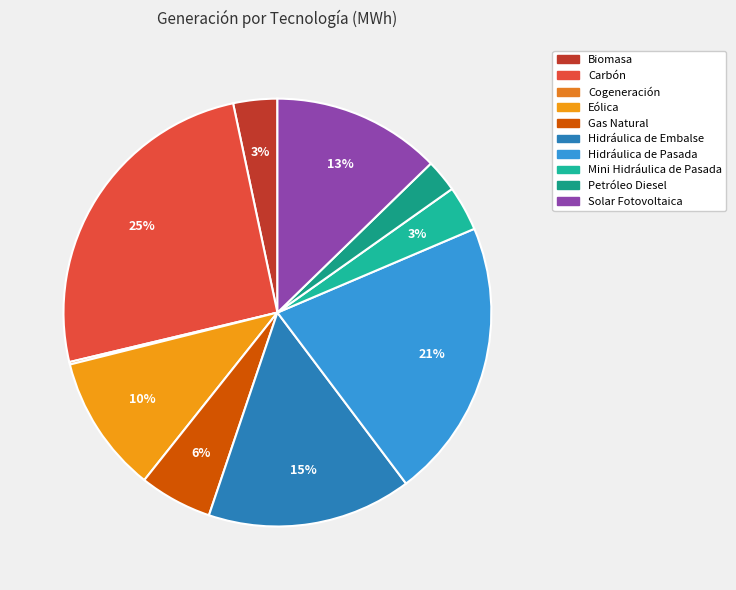

What is the change in value from Carbón to Solar Fotovoltaica?

-590247.4